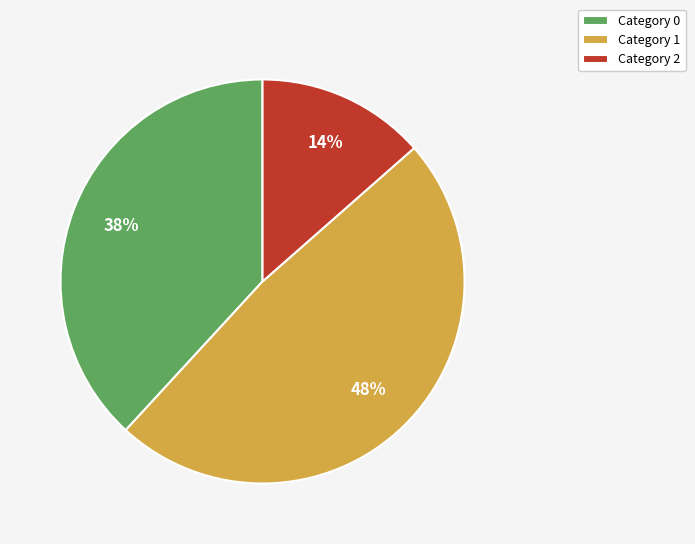

Count the number of slices in the pie.

3